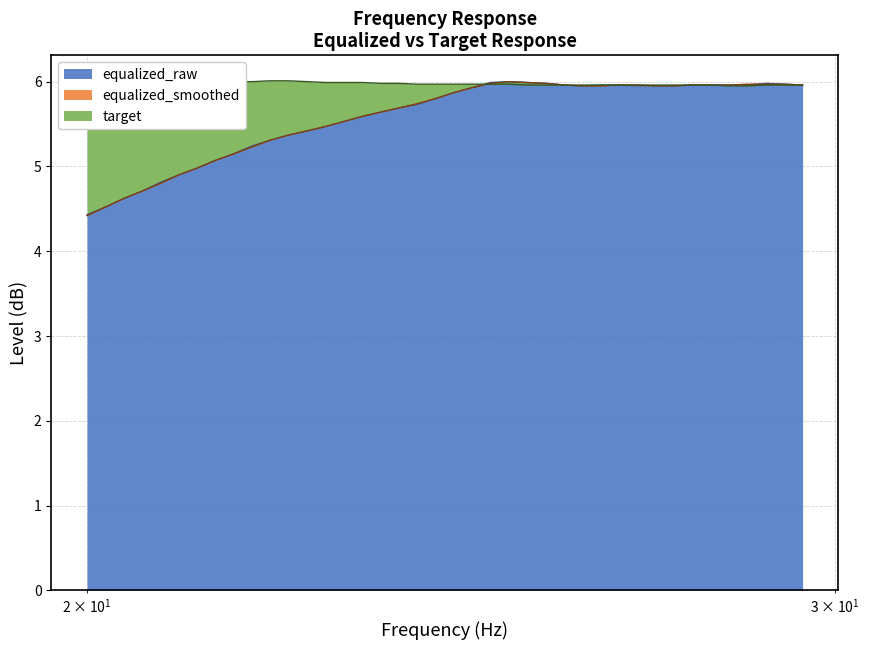

What is the lowest value of the equalized_raw series?

4.4